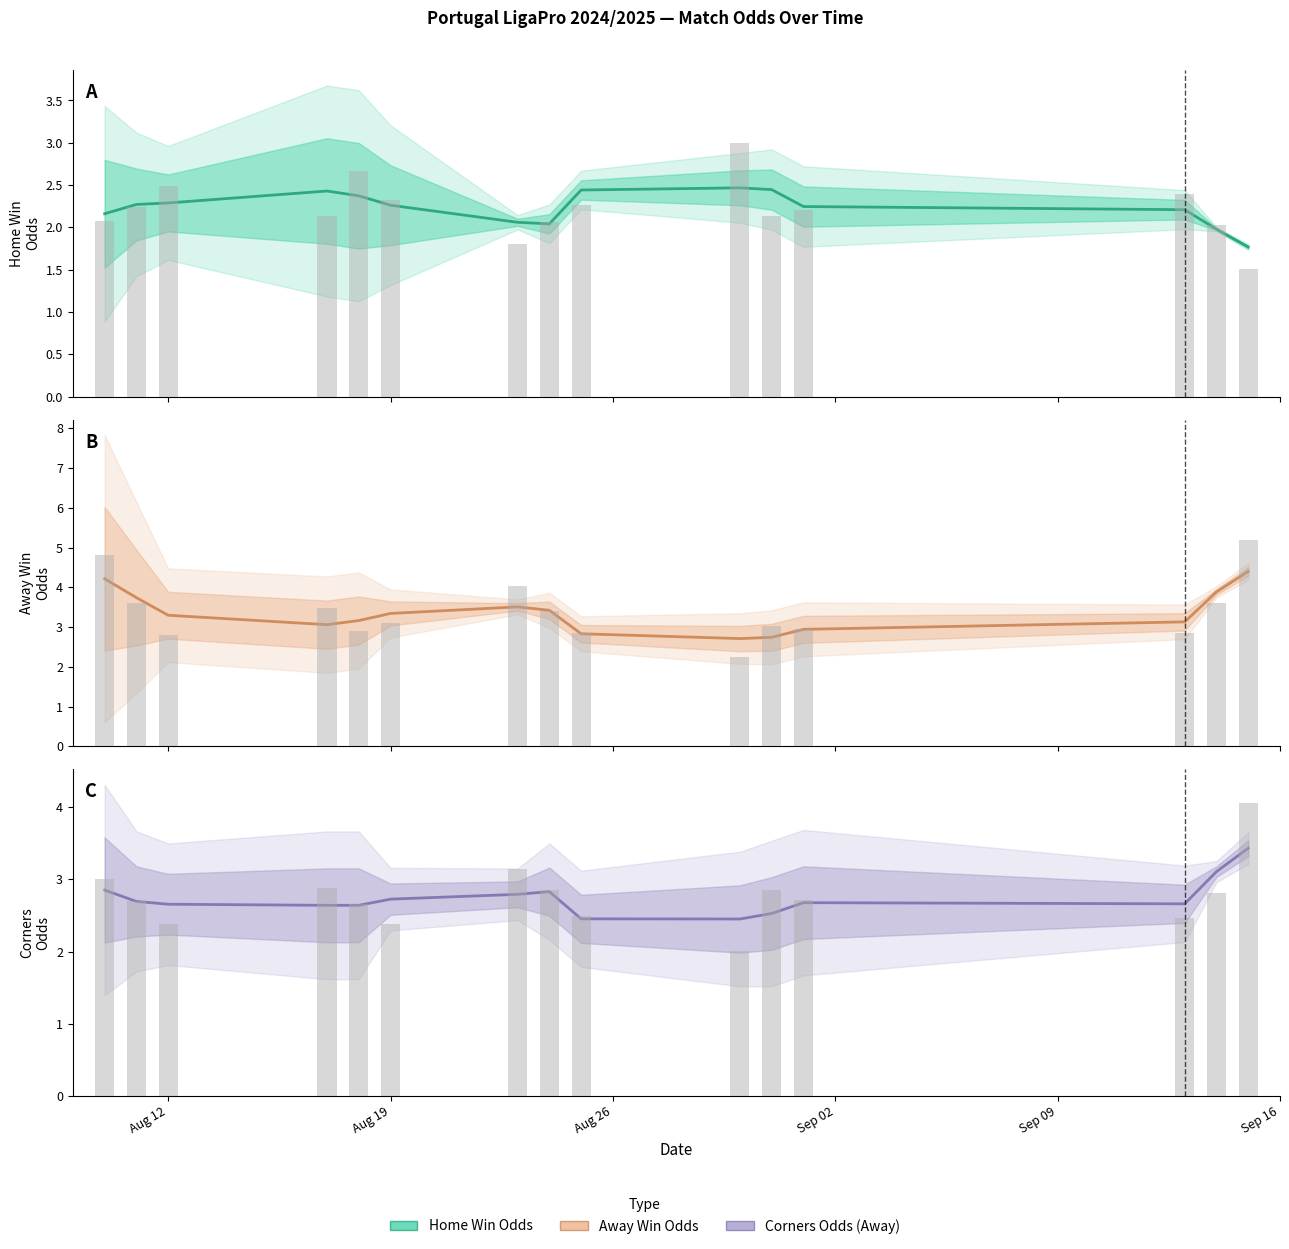

How many data points in Away Win Odds (FT) are above 3?

11